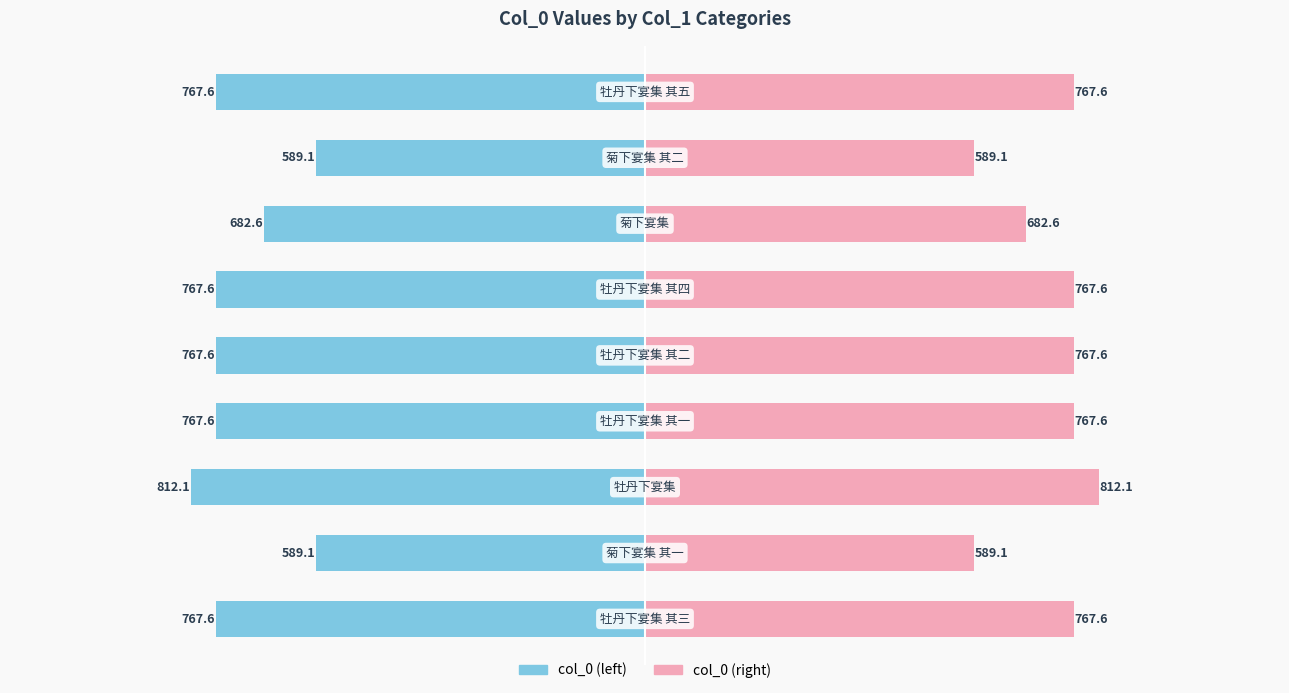

True or false: col_0 (right) has a value of 411.1 at 7.

False